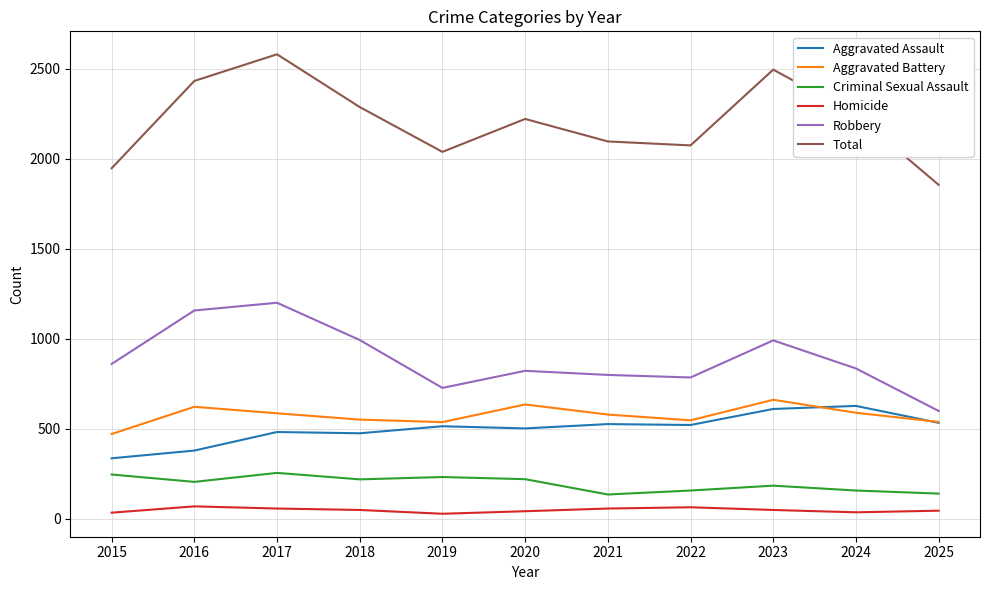

How many series are shown in this chart?

6